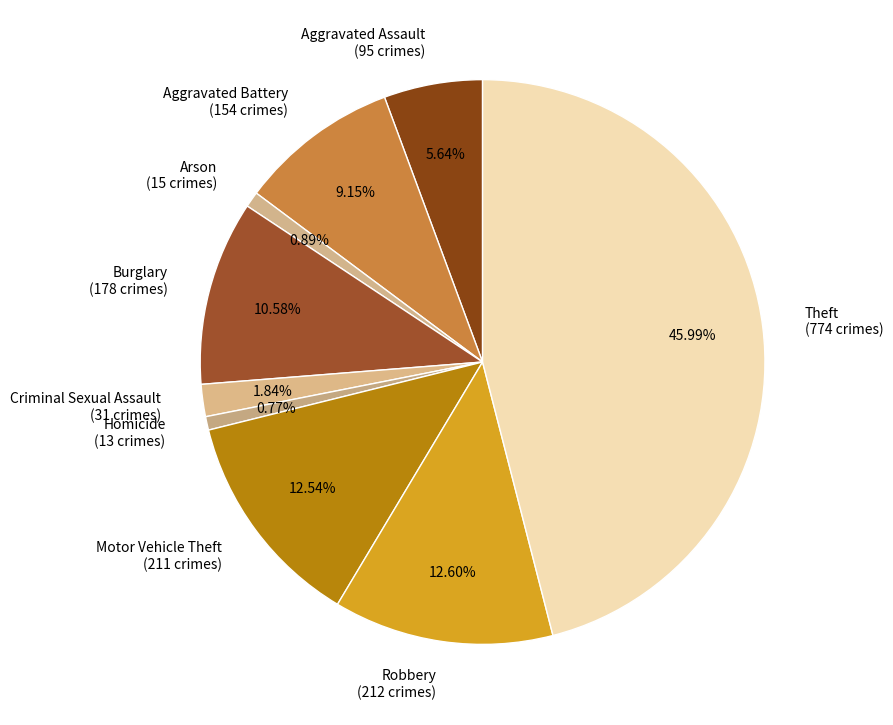

To the nearest percent, what is the difference between the largest and smallest slice percentages?

45%